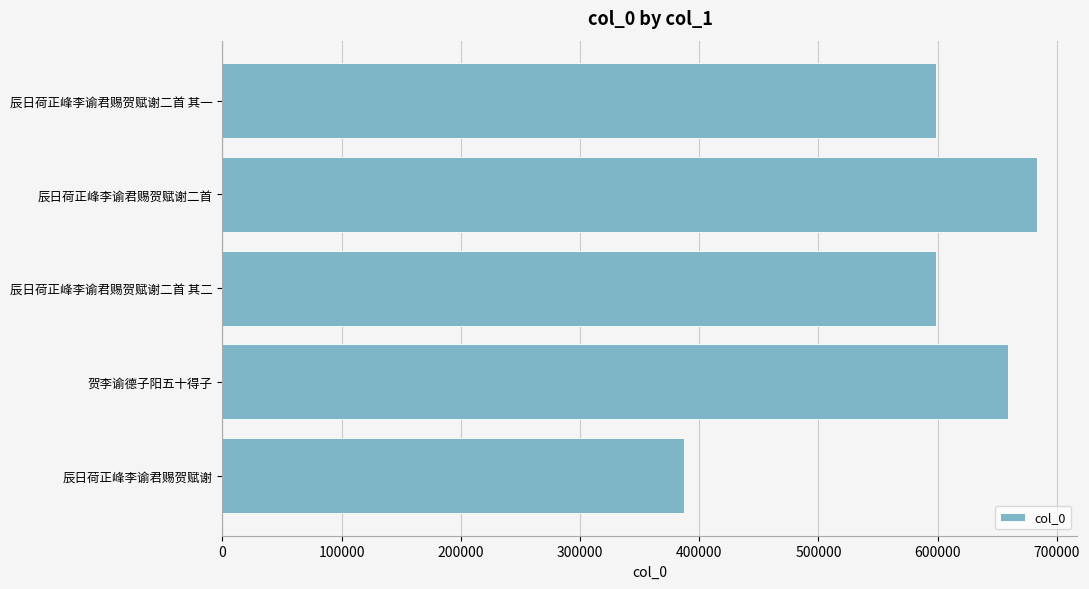

Which category has the highest value across all series?

辰日荷正峰李谕君赐贺赋谢二首